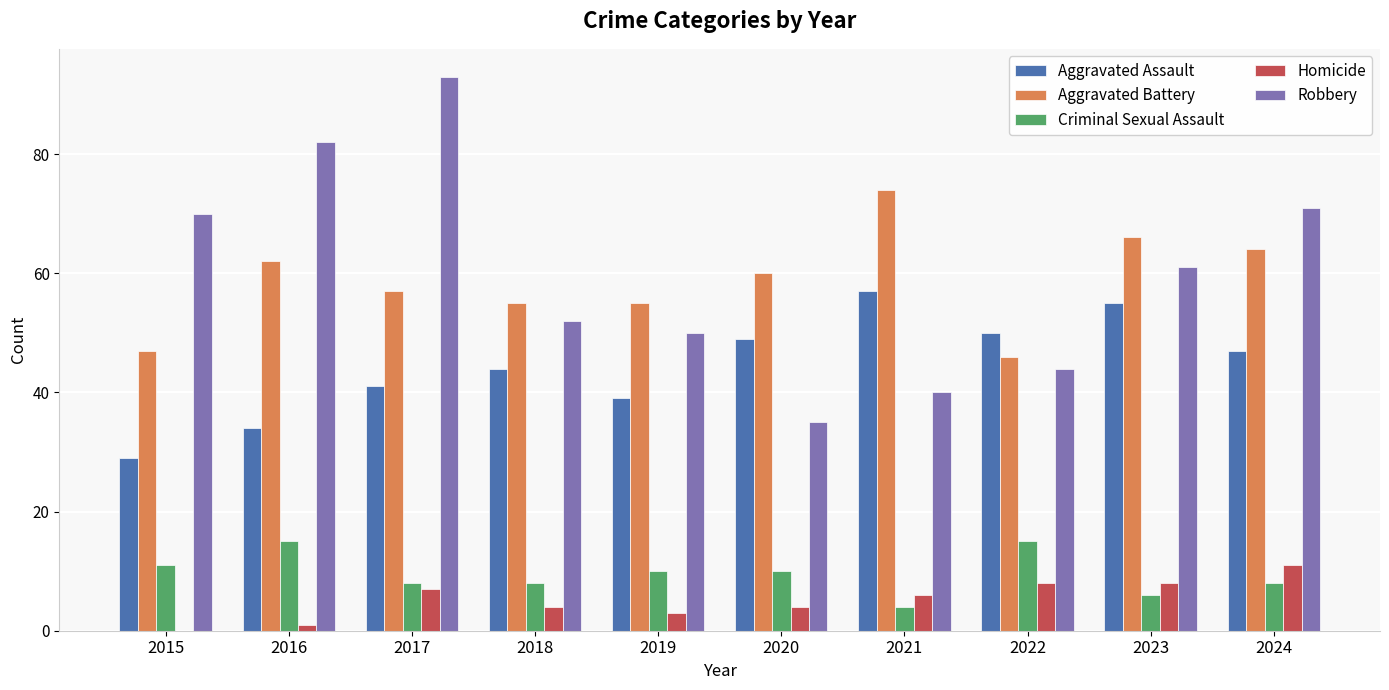

What is the total value across all series at 2019?

157